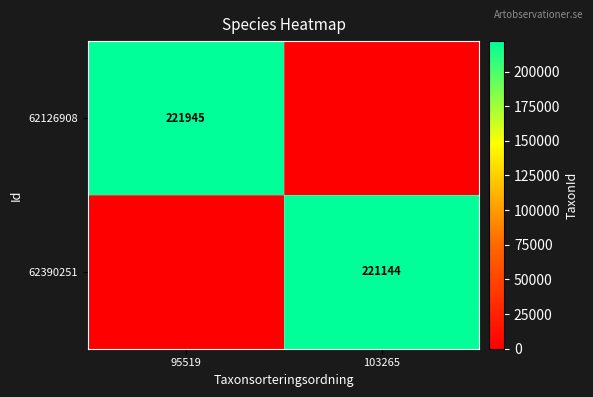

The value of 62390251 at 103265 is 317583. True or false?

False